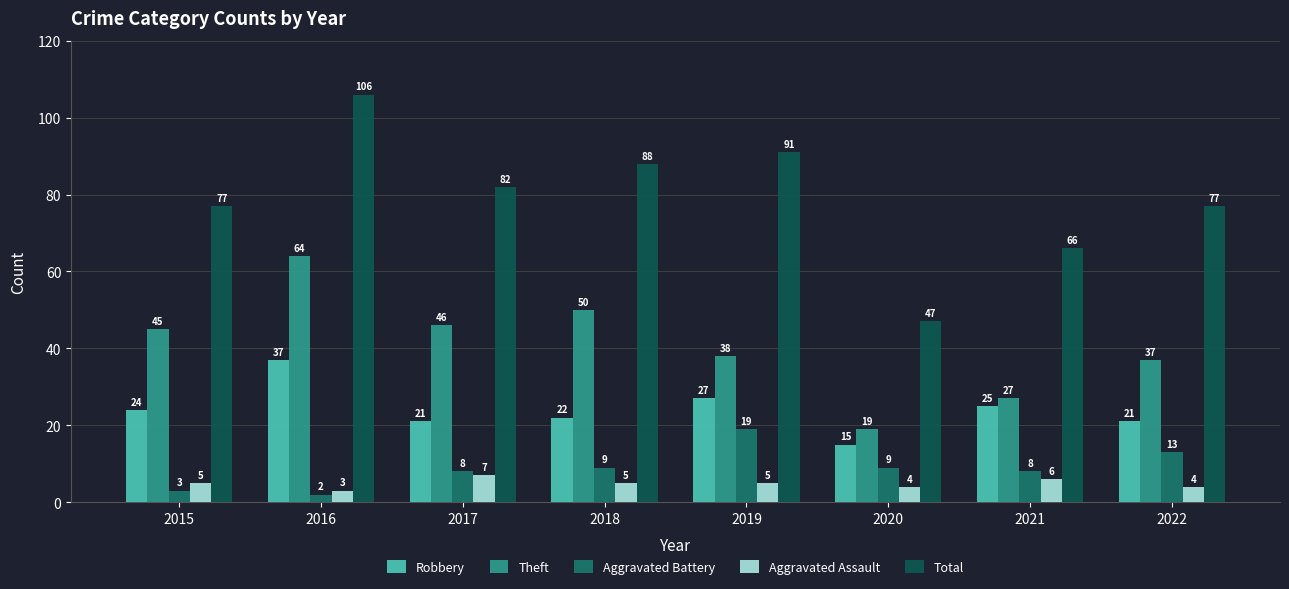

Which series has the largest range (max minus min)?

Total